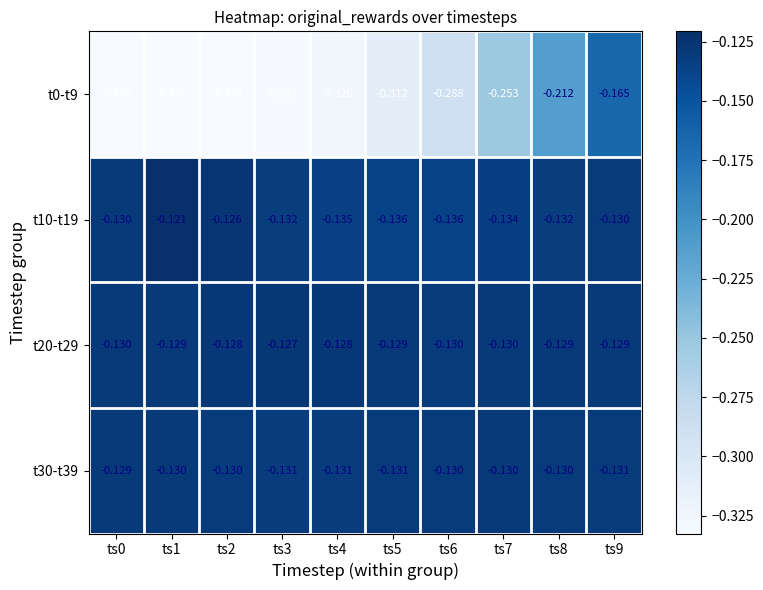

Which series changed the most between ts3 and ts6?

t0-t9